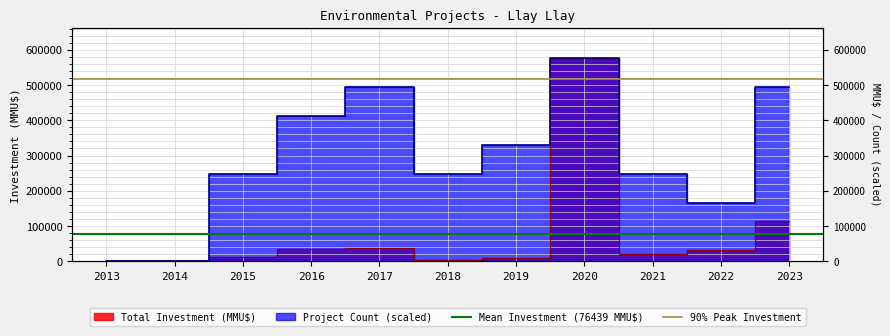

What is the value of the 90% Peak Investment point at the 1st from the left?

518400.0